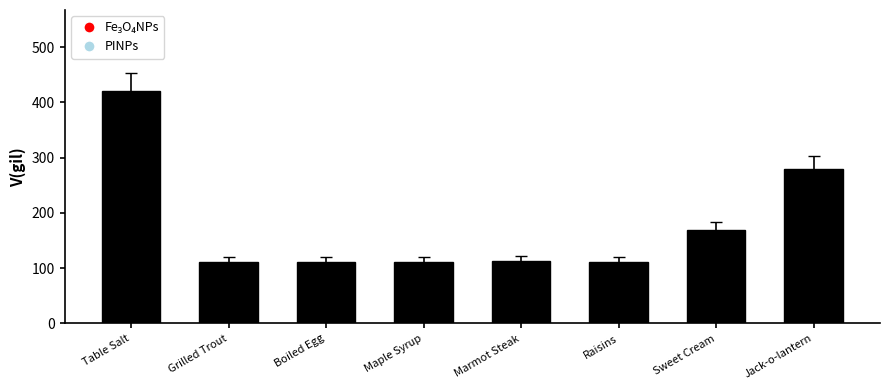

At which label does the data first exceed 113?

Table Salt